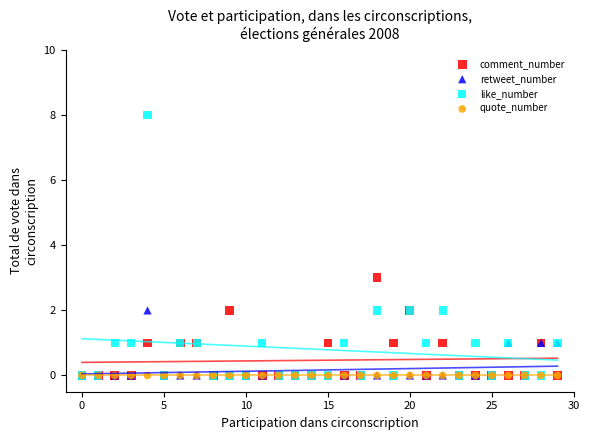

Across all series, what Y value is closest to 4?

3